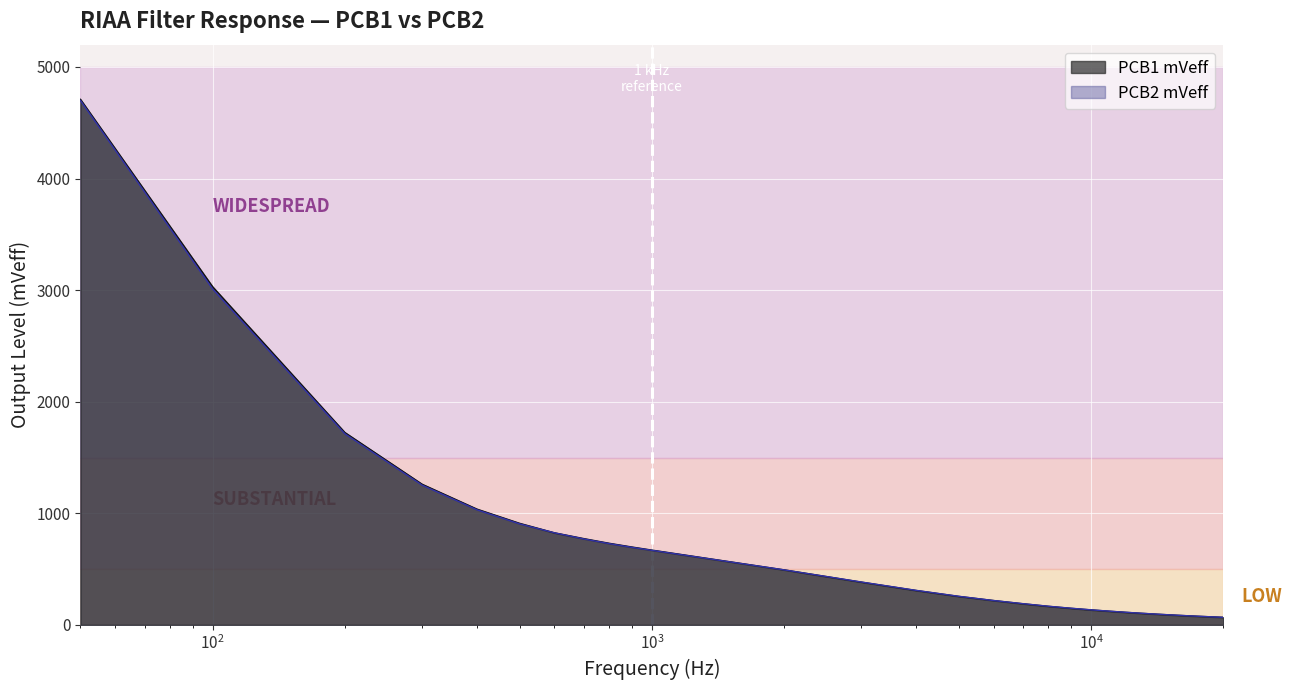

Rank the series by their average value, from highest to lowest.

PCB1 mVeff, PCB2 mVeff